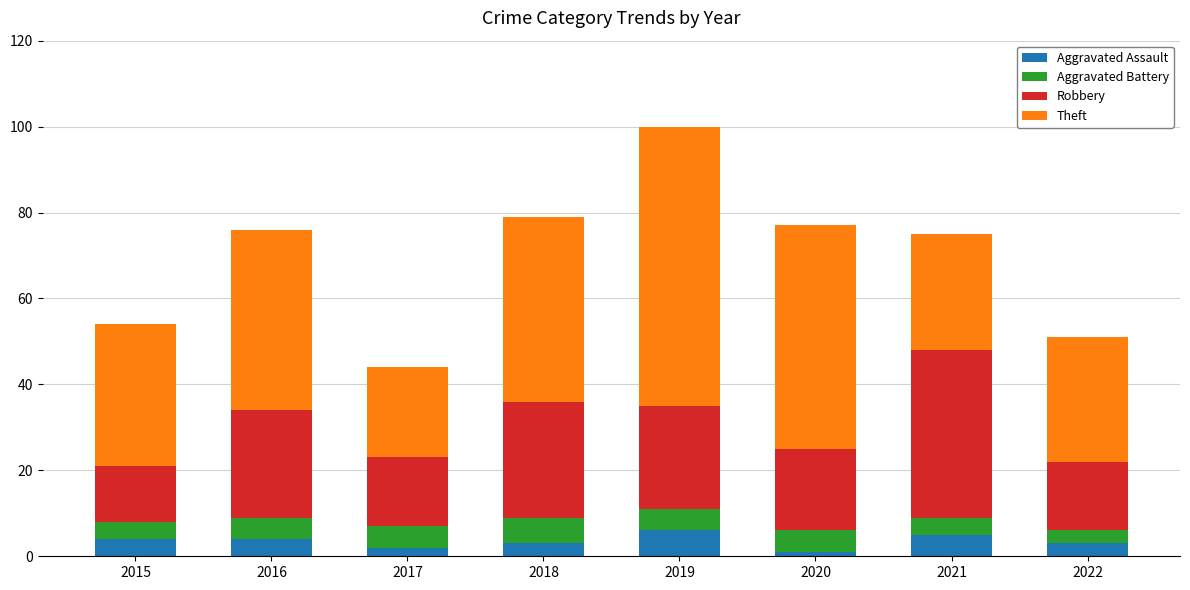

Read the Aggravated Assault value at 2019.

6